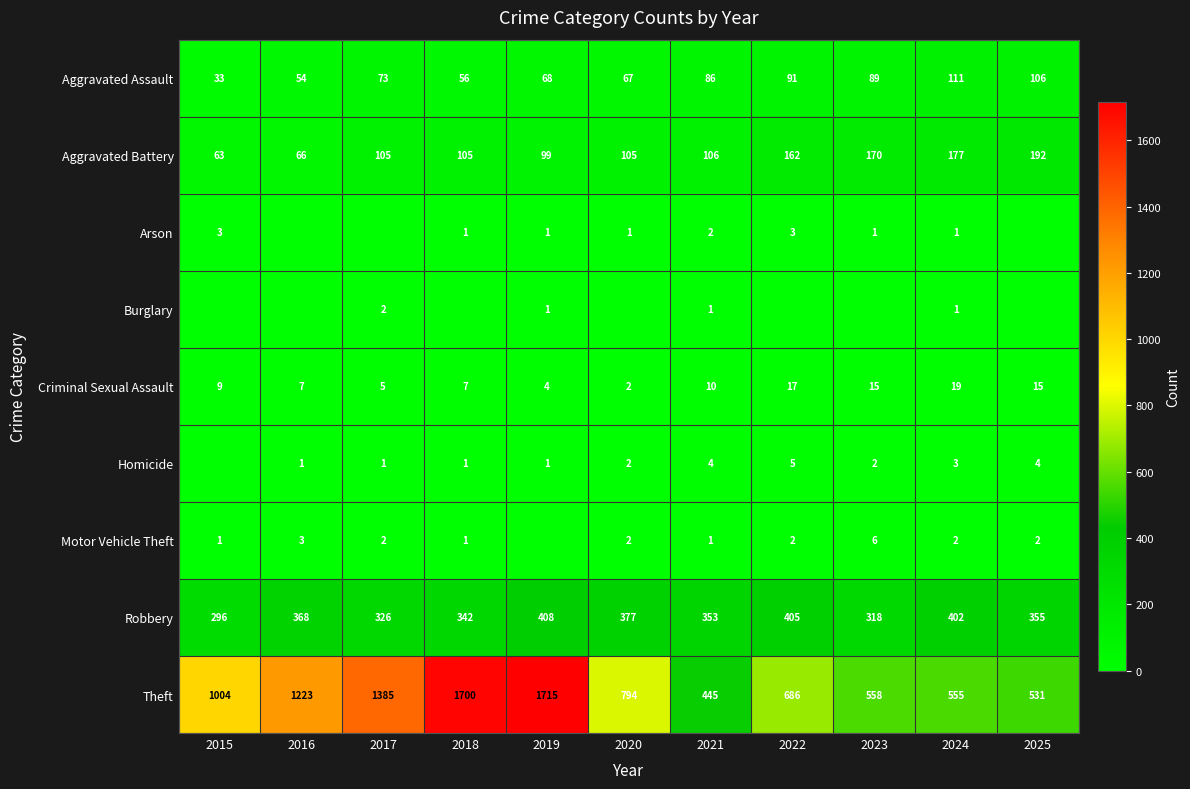

What is the sum of all Robbery values?

3950